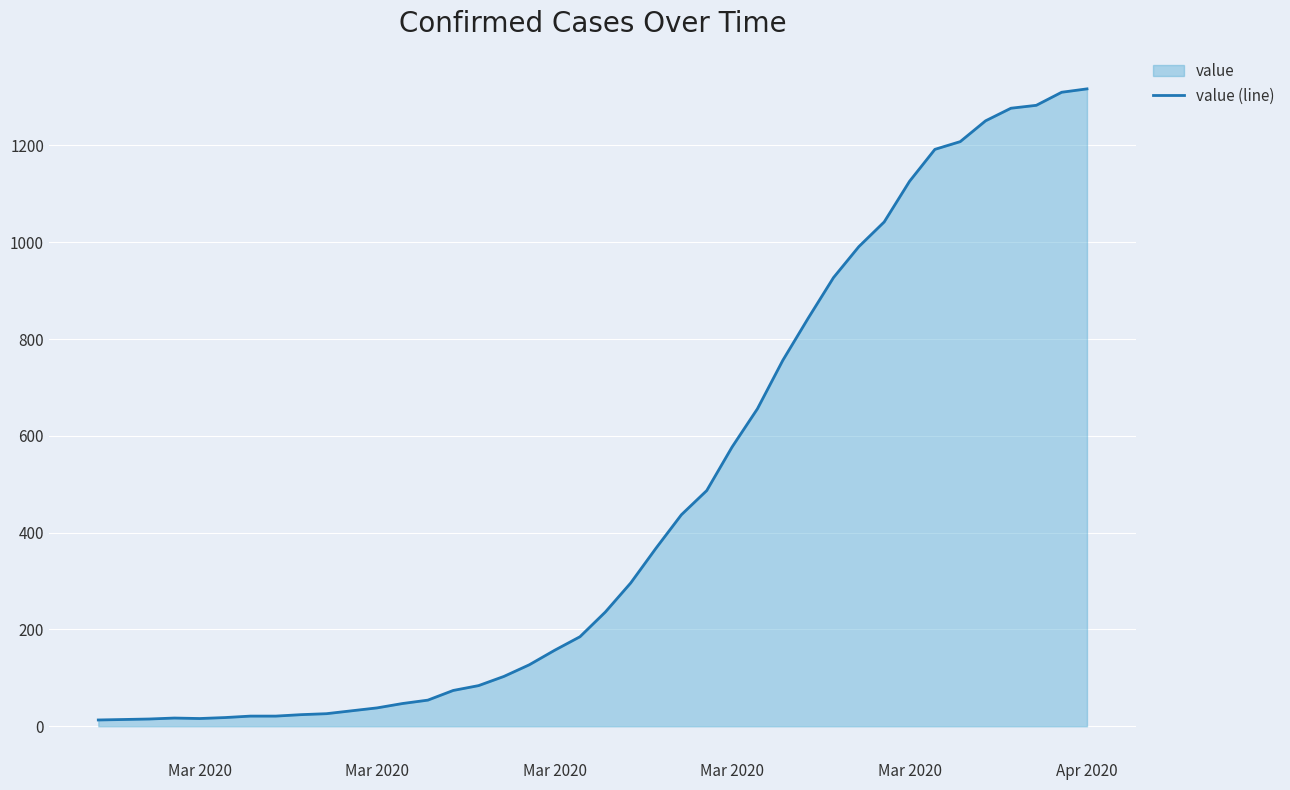

What is the value of the 37th point from the left?

1277